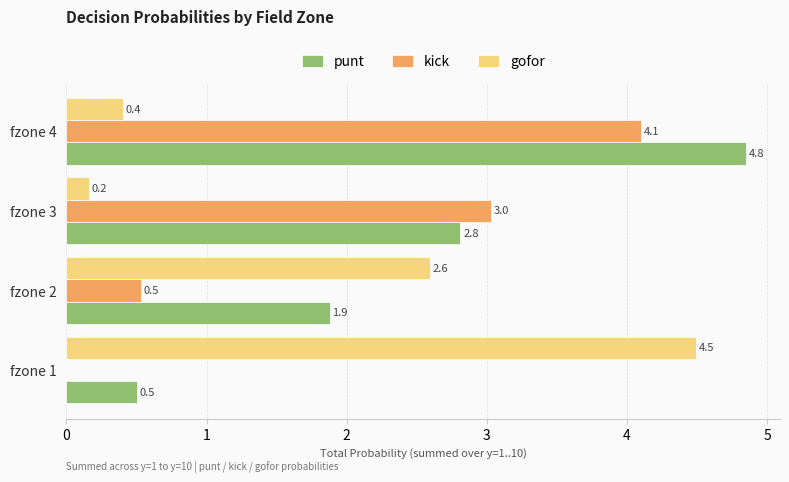

What is the approximate value of kick at fzone 4?

4.1